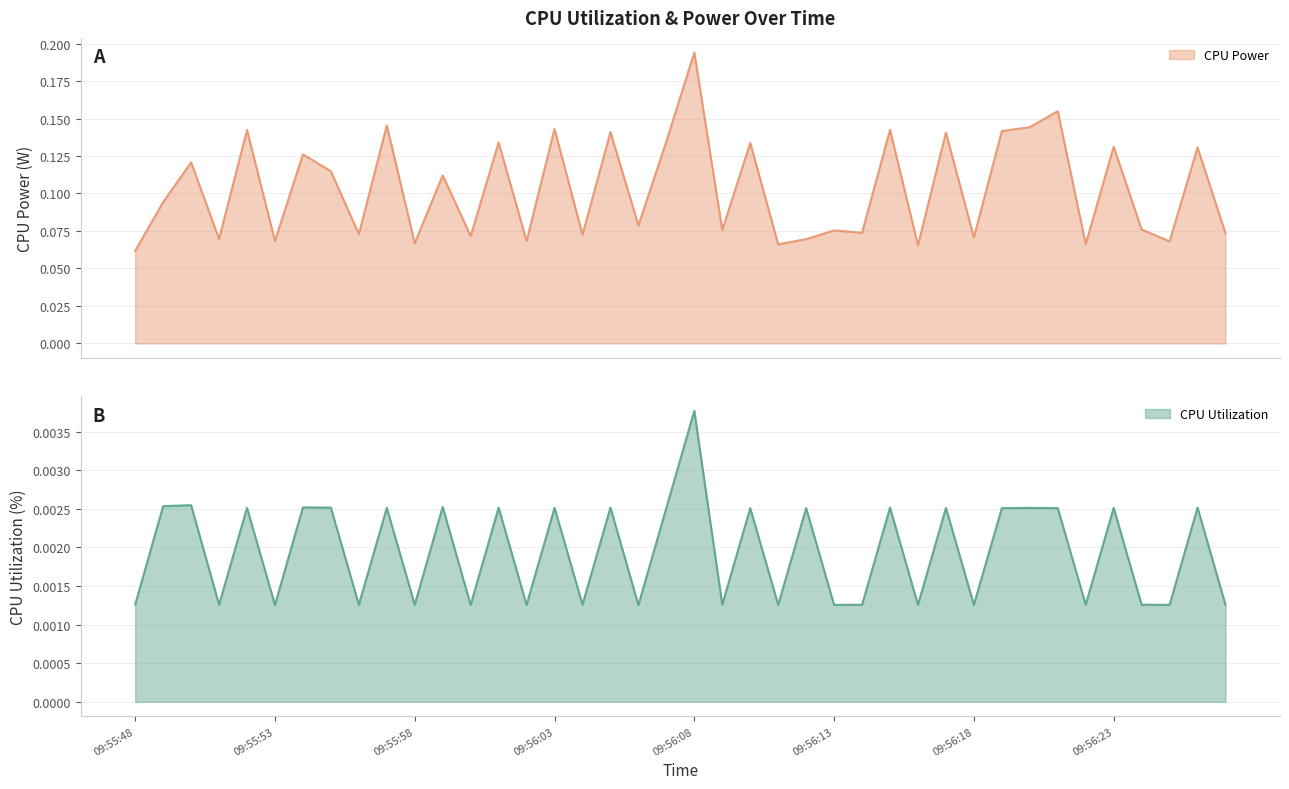

At how many categories does at least one series exceed 0?

40